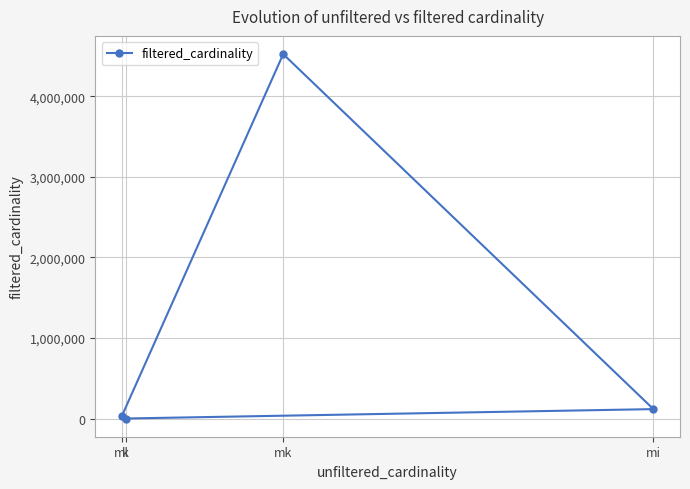

Reading right to left, what are all the values shown in this chart?

mi=116559	mk=4523930	k=1	ml=29997